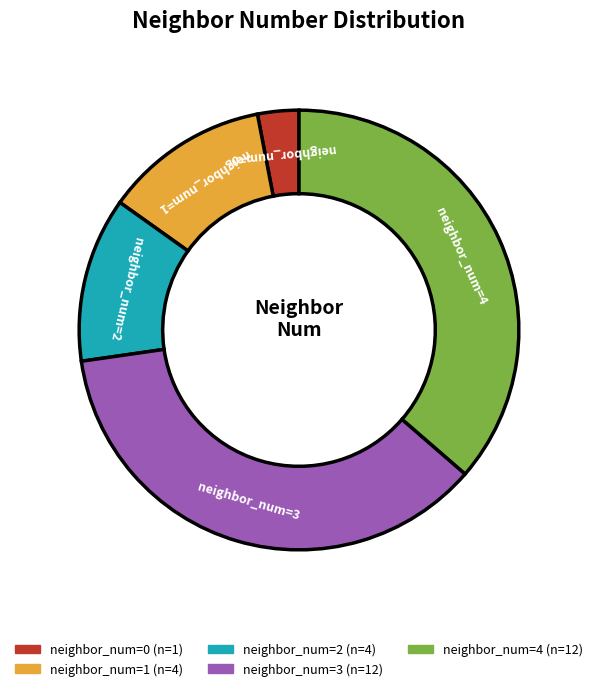

Is there any slice that represents more than half of the pie?

No